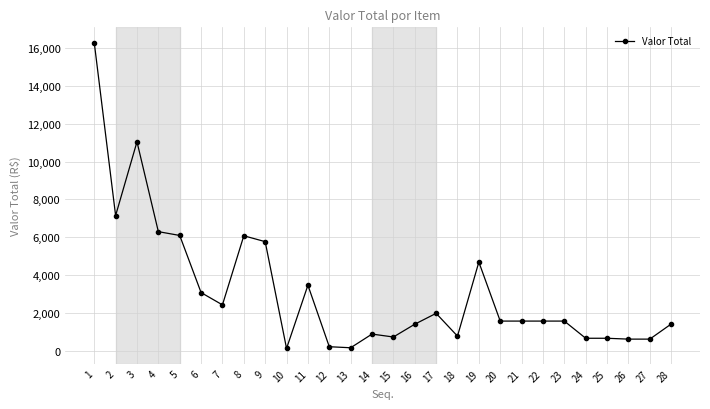

What is the difference between the maximum and second lowest values?

16091.2